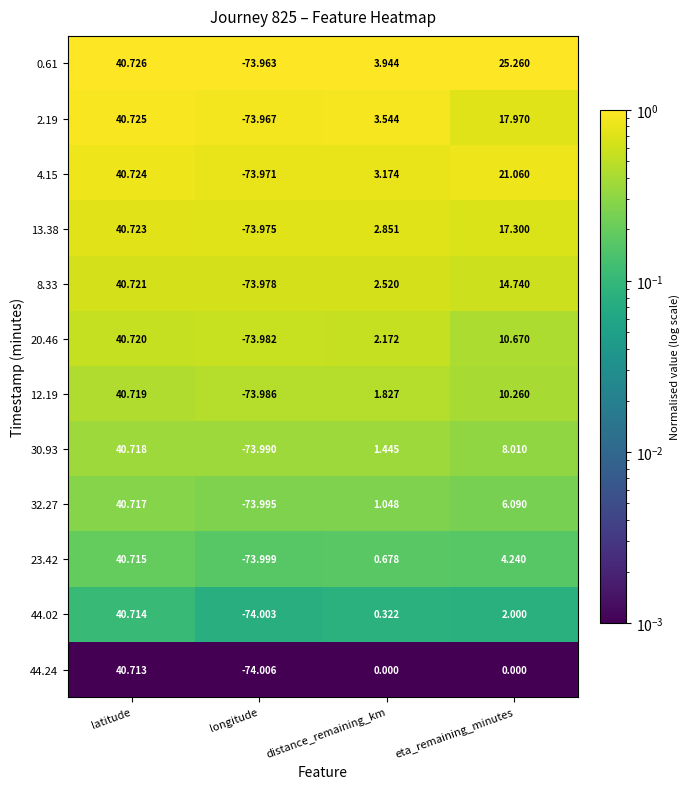

Which category has the lowest value in the 0.61 series?

longitude